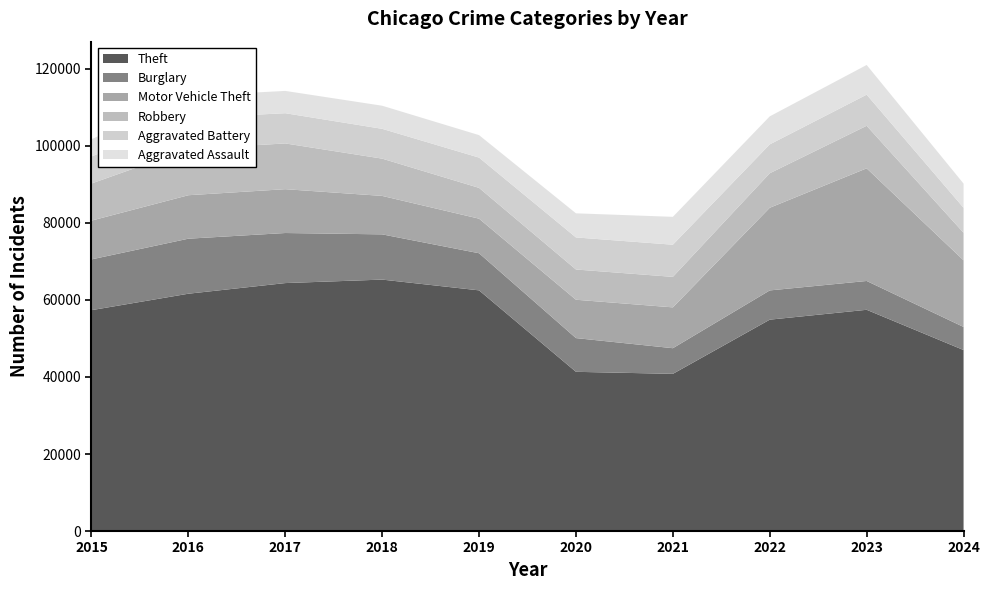

Reading left to right, what are all the values shown in this chart?

Theft: 2015=57351	2016=61623	2017=64386	2018=65290	2019=62495	2020=41341	2021=40814	2022=54887	2023=57449	2024=46999
Burglary: 2015=13184	2016=14289	2017=13001	2018=11747	2019=9638	2020=8758	2021=6662	2022=7593	2023=7484	2024=5993
Motor Vehicle Theft: 2015=10068	2016=11285	2017=11380	2018=9985	2019=8977	2020=9959	2021=10603	2022=21463	2023=29249	2024=17307
Robbery: 2015=9638	2016=11960	2017=11880	2018=9681	2019=7995	2020=7855	2021=7920	2022=8963	2023=11052	2024=7150
Aggravated Battery: 2015=7019	2016=8086	2017=7845	2018=7735	2019=7858	2020=8321	2021=8347	2022=7492	2023=8077	2024=6485
Aggravated Assault: 2015=4480	2016=5713	2017=5793	2018=6002	2019=5841	2020=6265	2021=7242	2022=7280	2023=7710	2024=6283